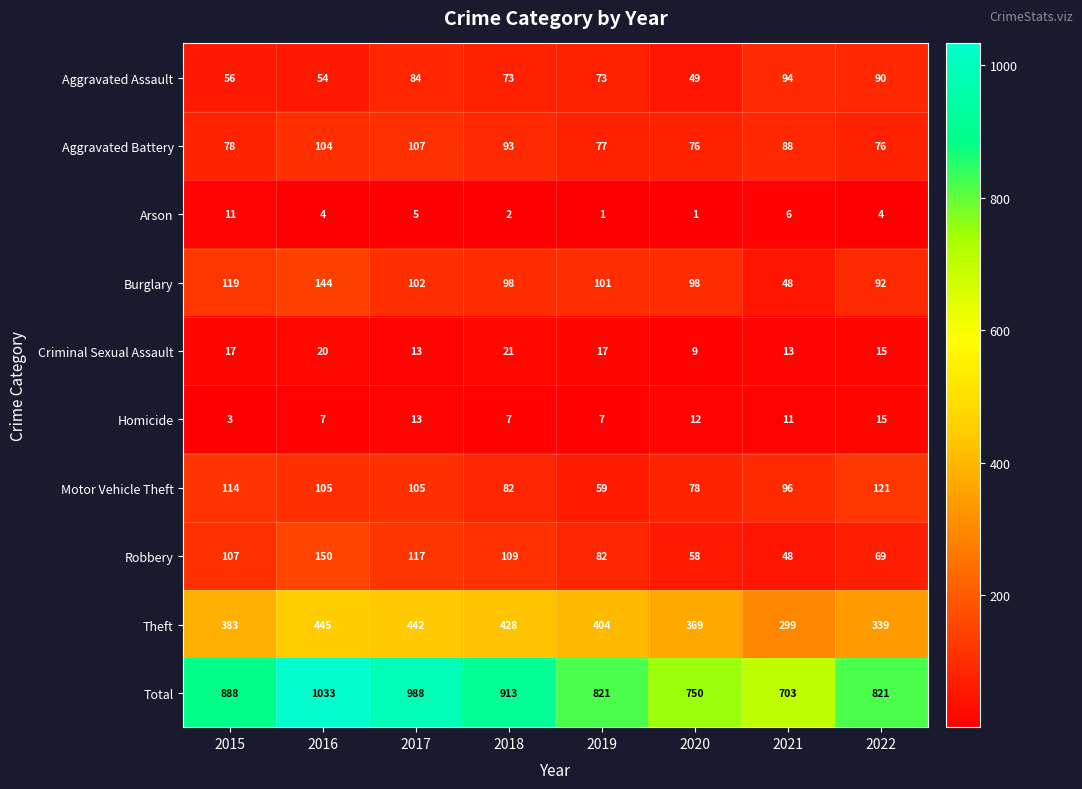

Which series changed the most between 2019 and 2021?

Total